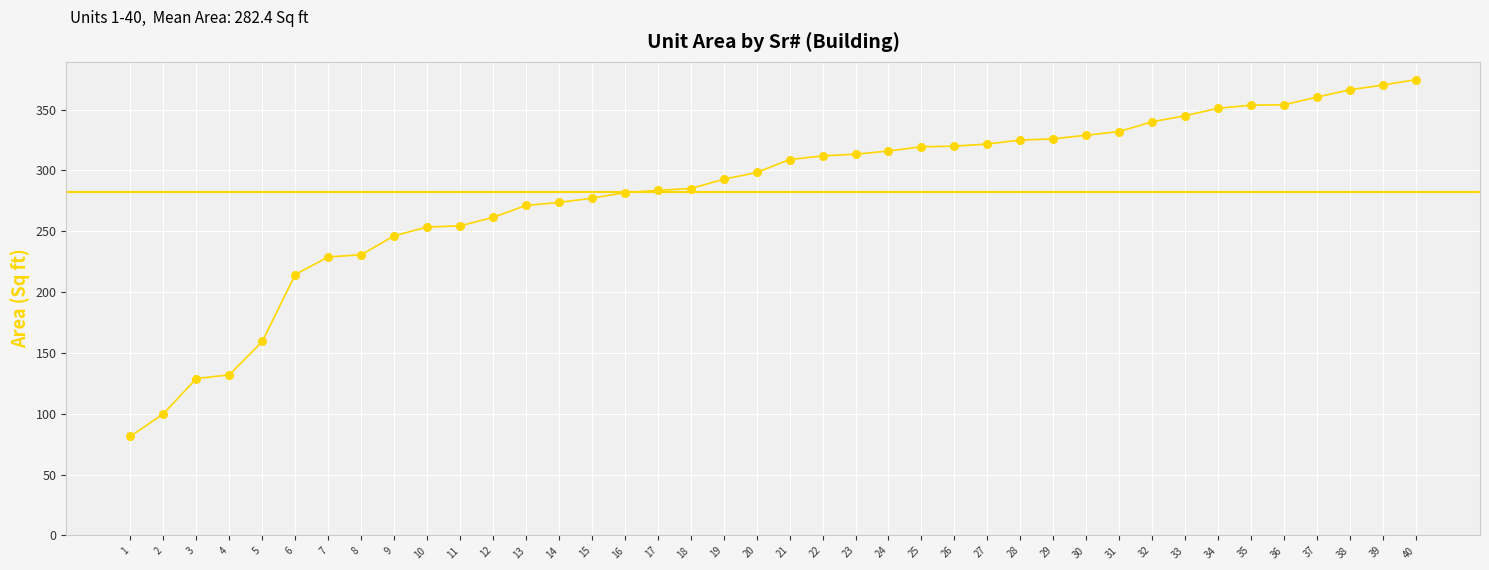

Between 25 and 8, which is larger?

25